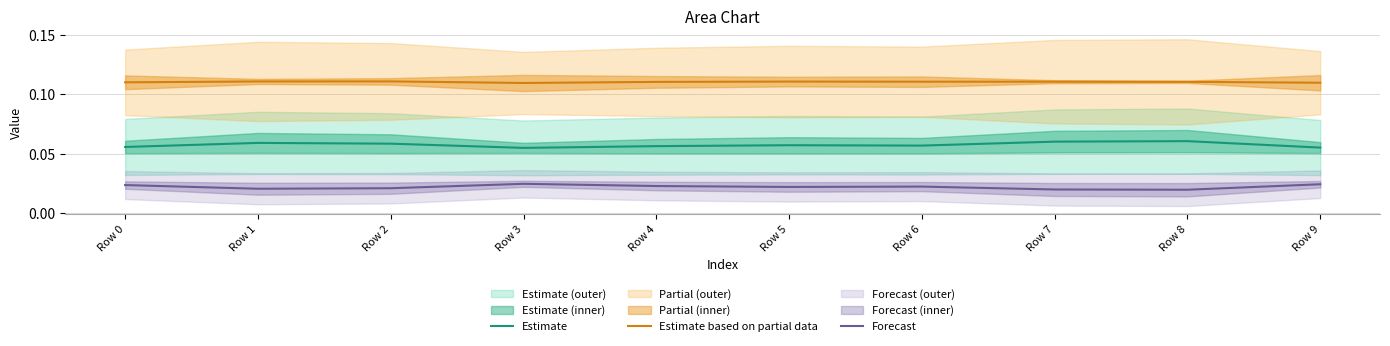

What is the sum of all Forecast values?

0.2